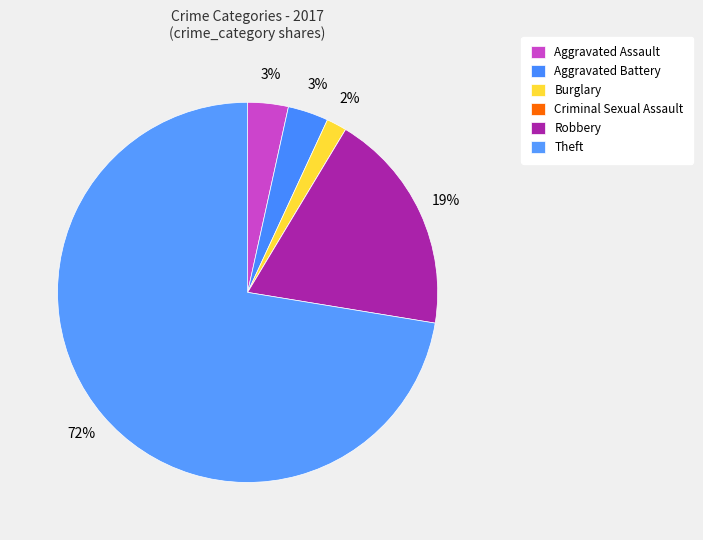

What is the smallest slice in the pie chart?

Criminal Sexual Assault